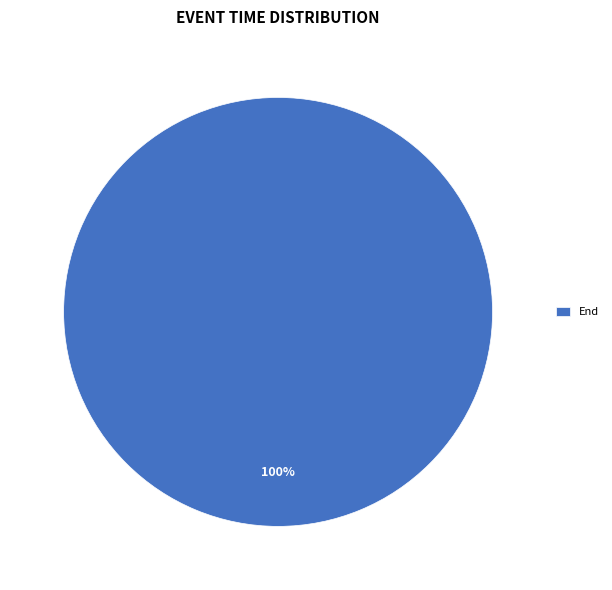

To the nearest percent, what percentage of the pie is End?

100%